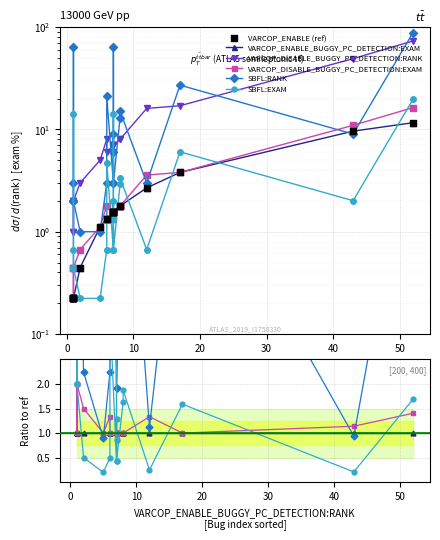

Is the value of SBFL:RANK at 20 greater than the value of VARCOP_ENABLE_BUGGY_PC_DETECTION:EXAM at 18?

Yes